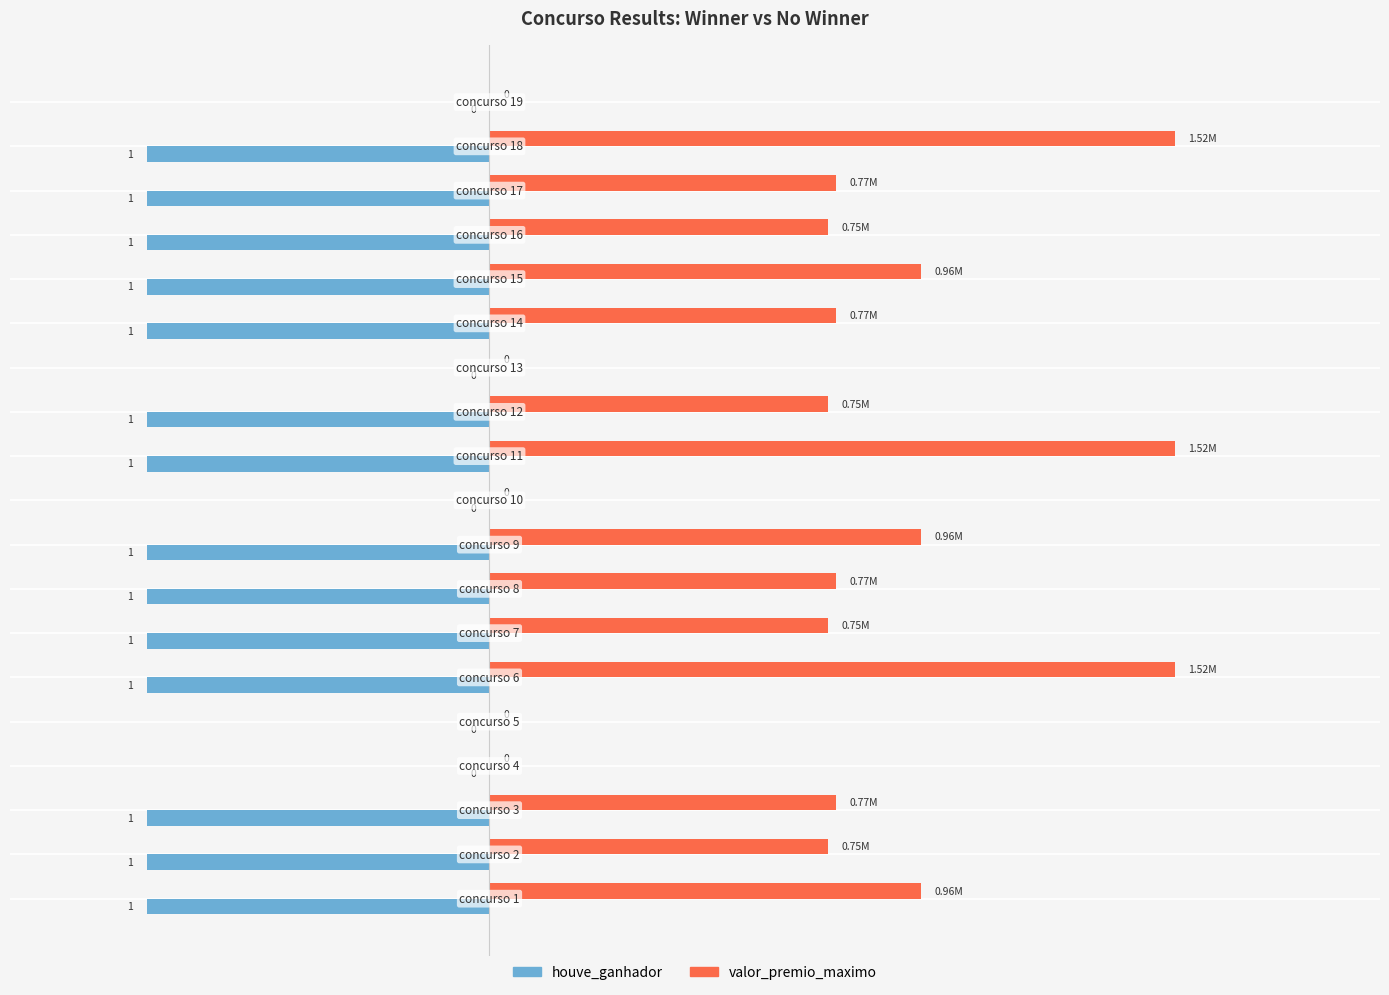

Which series has the largest total across all categories?

valor_premio_maximo